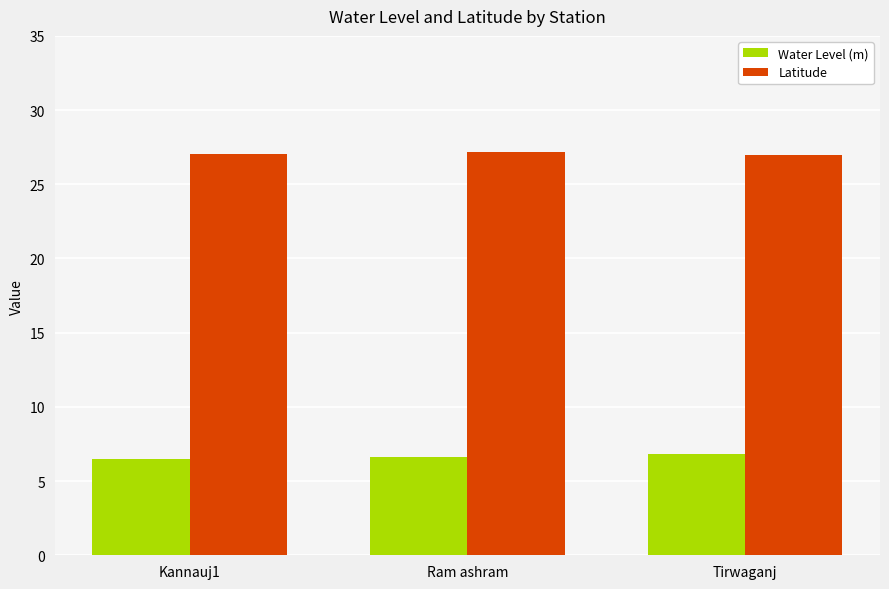

The value of Latitude at Ram ashram is 13.6. True or false?

False